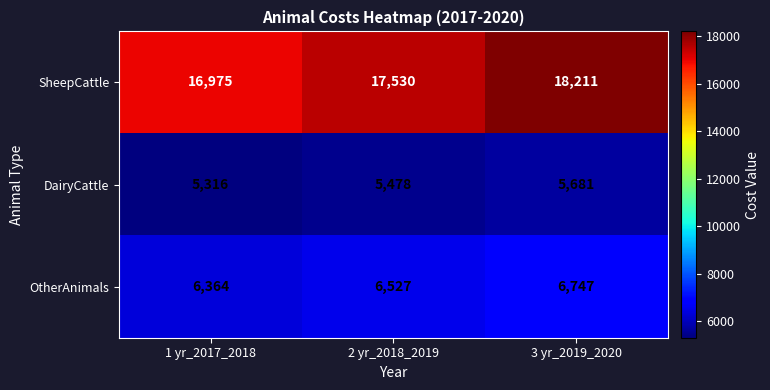

What is the maximum value for DairyCattle?

5681